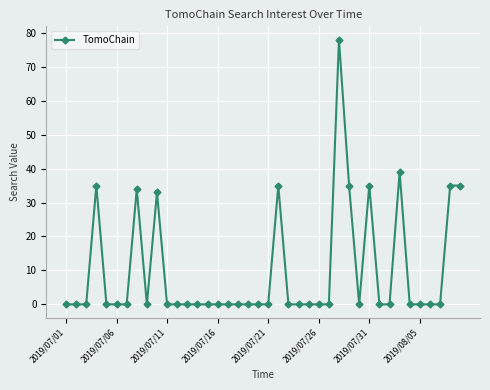

What is the greatest value displayed?

78